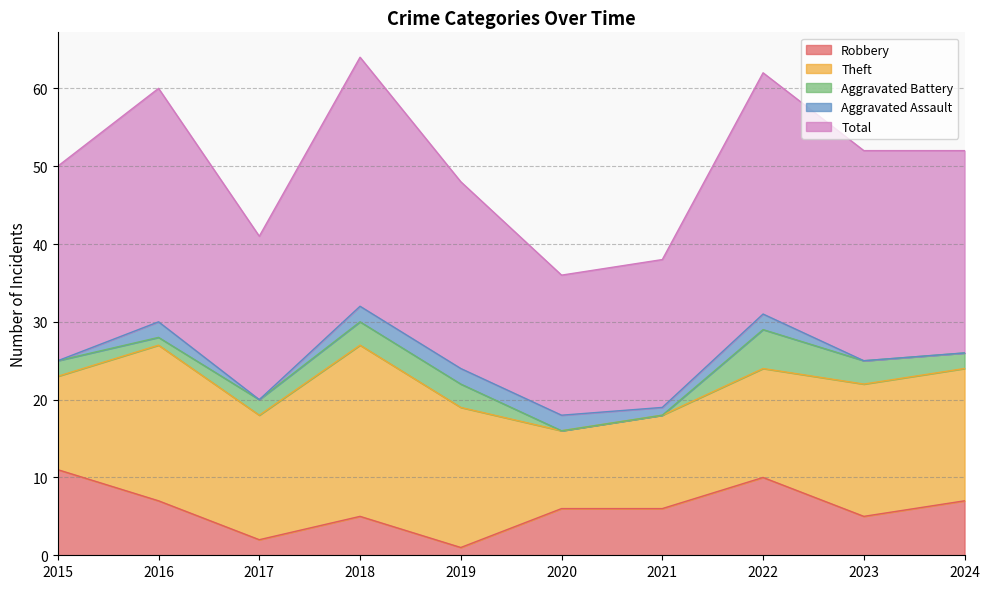

What are all the series names shown in the legend?

Robbery, Theft, Aggravated Battery, Aggravated Assault, Total